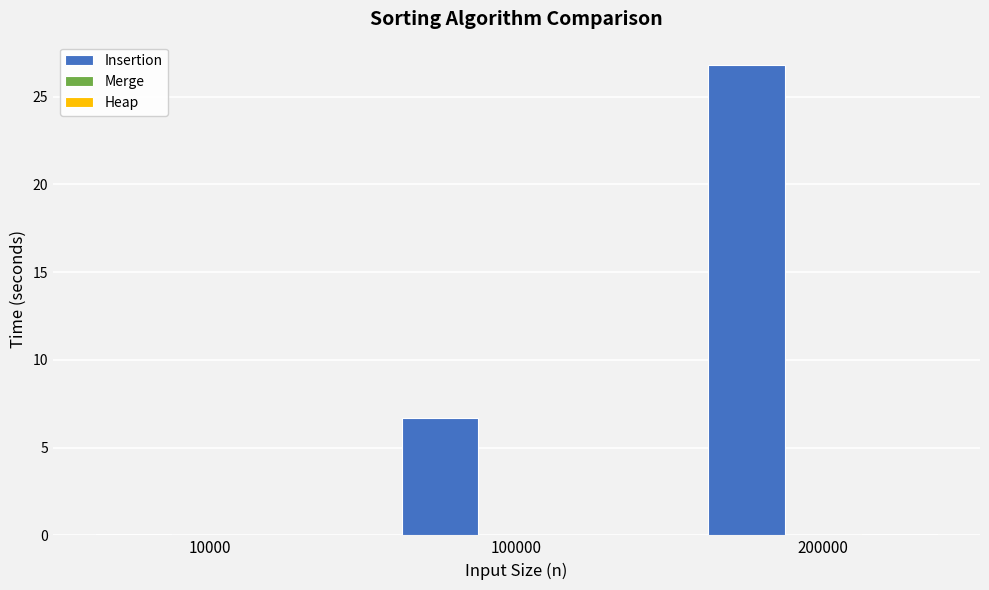

Is it true that Insertion equals 6.7 at 100000?

True